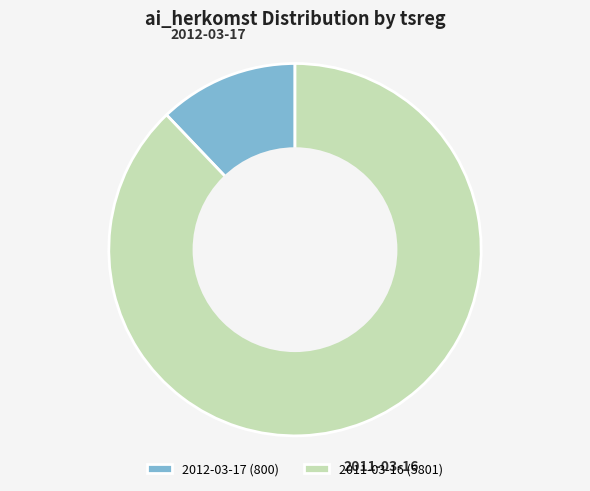

Rank the categories by value from lowest to highest.

2012-03-17, 2011-03-16